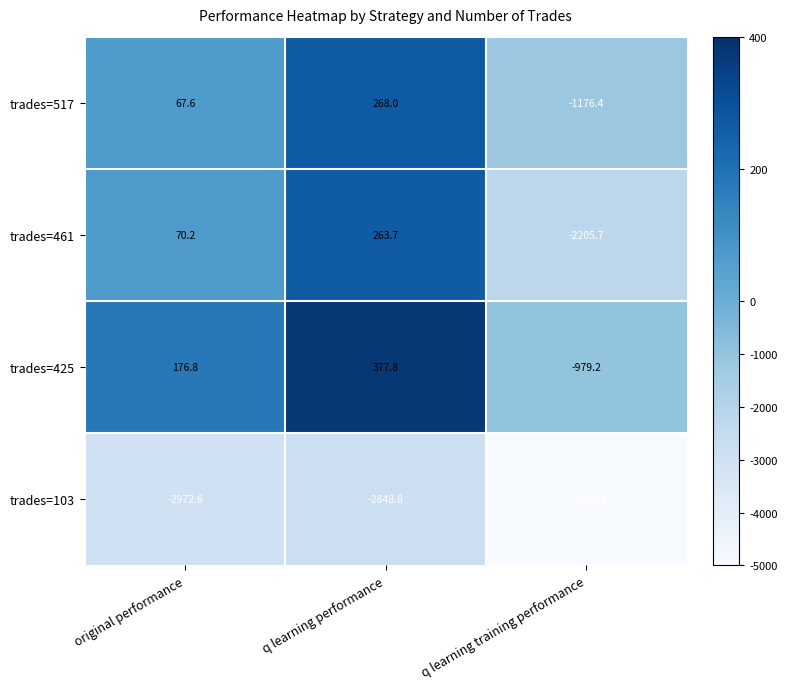

Where is trades=103 nearest to the value -26424?

original performance